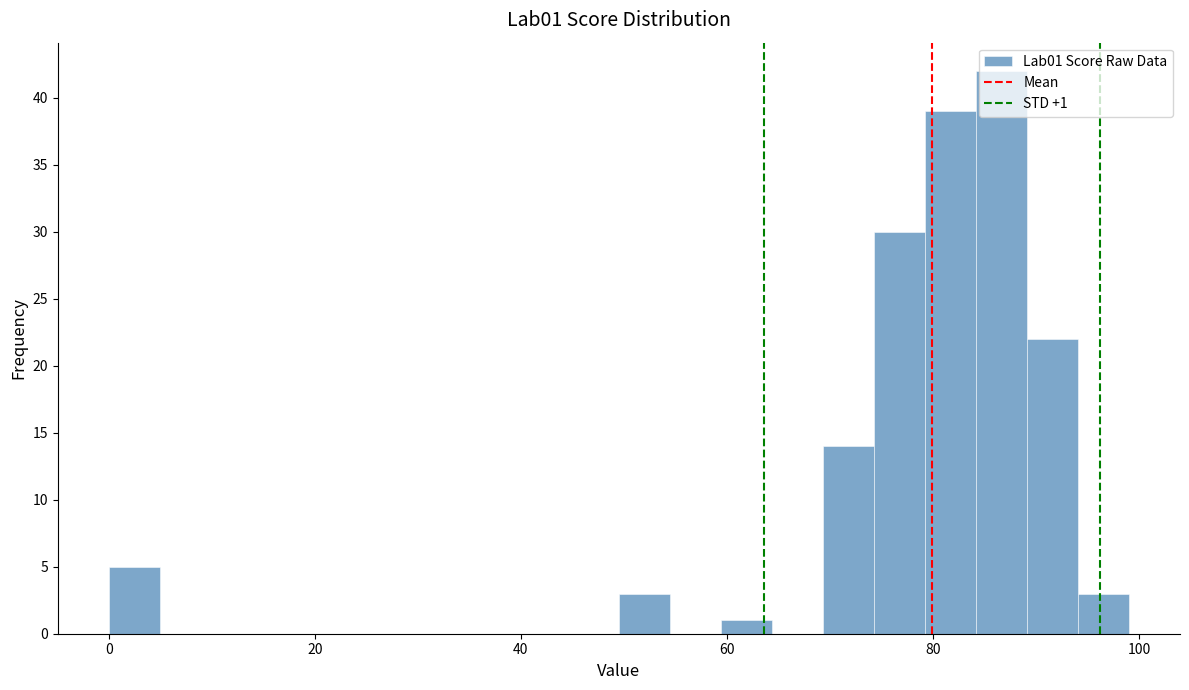

Around what value on the x-axis is the tallest bar? Give the approximate position of its centre, as read against the axis.

86